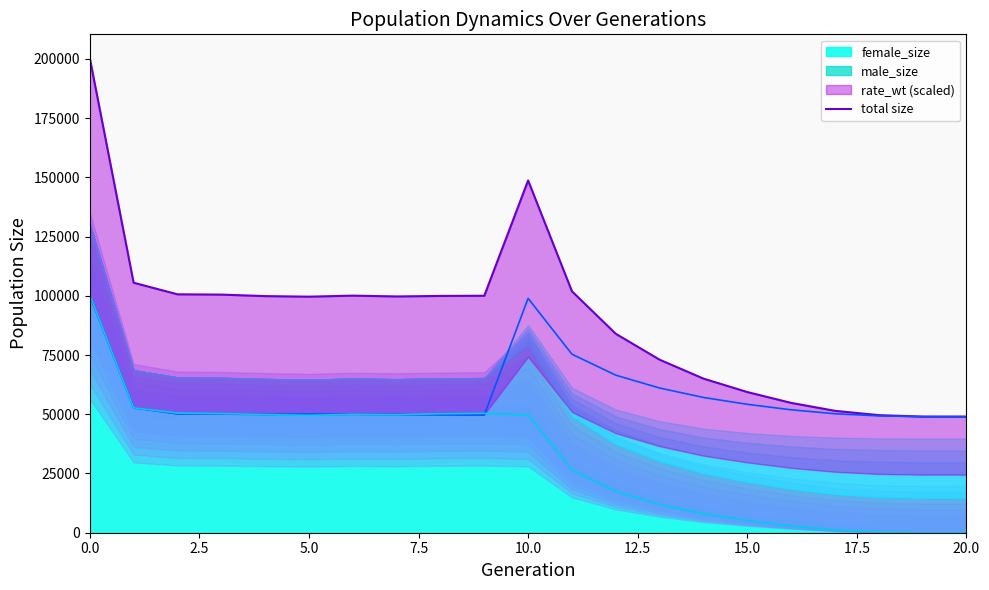

True or false: male_size_line has more than 2 interior local peaks.

True